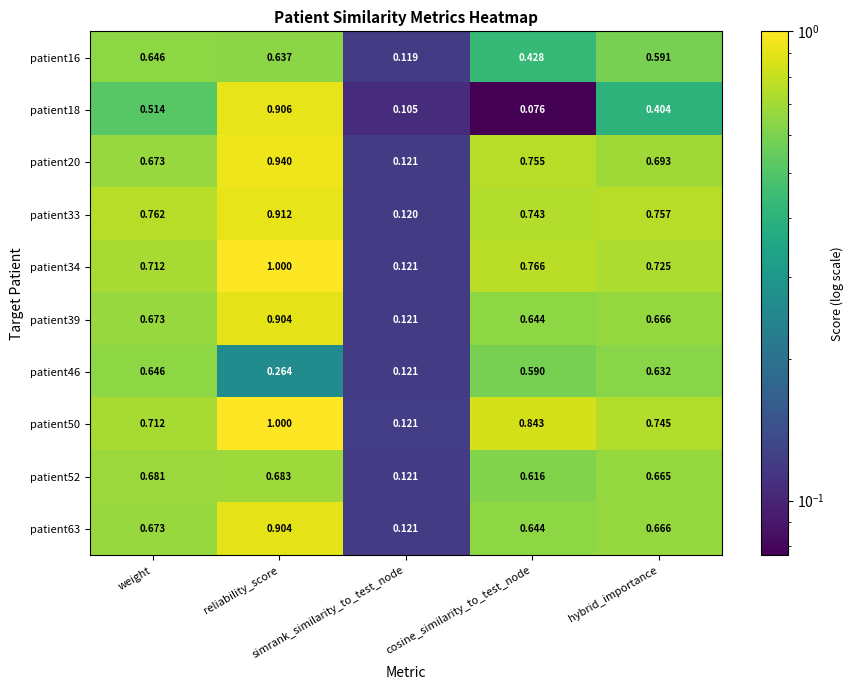

At which category does the chart reach its minimum across all series?

cosine_similarity_to_test_node